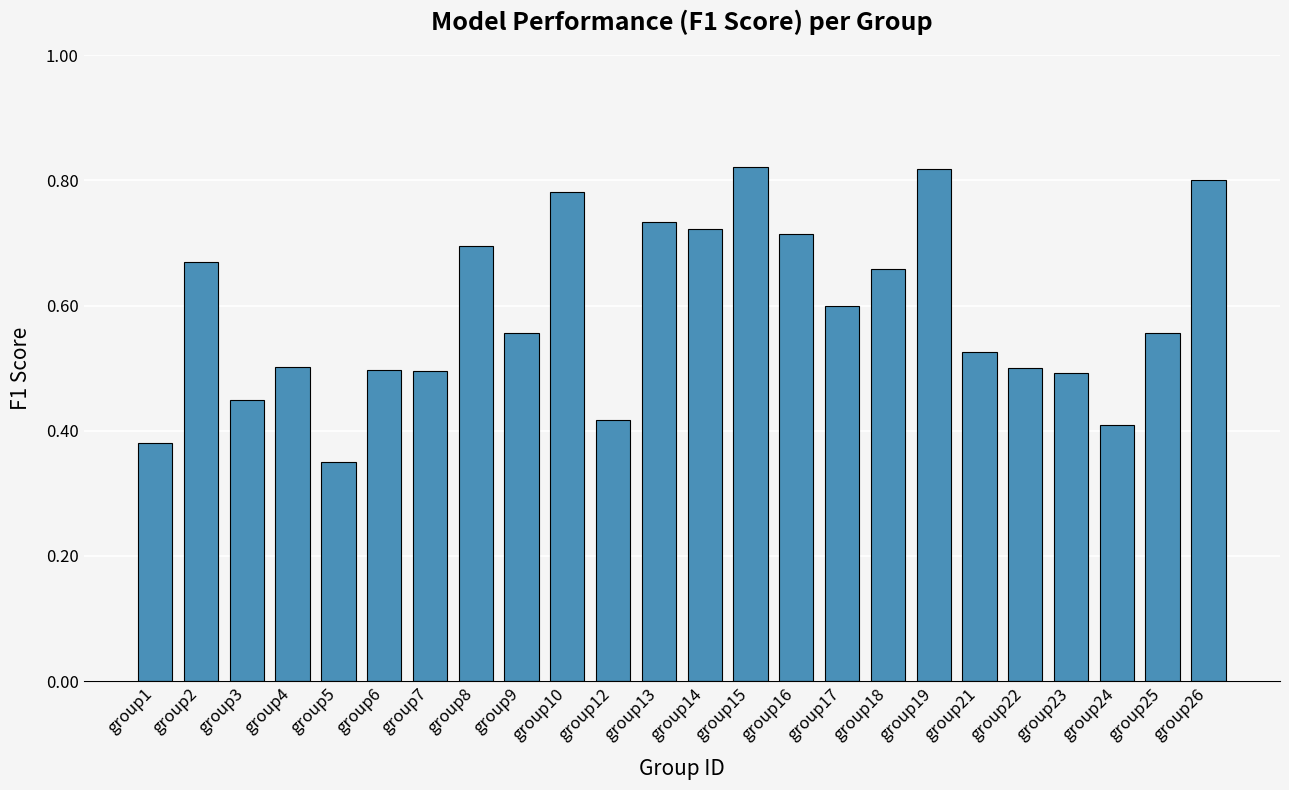

Count the values in the range 0 to 1.

24